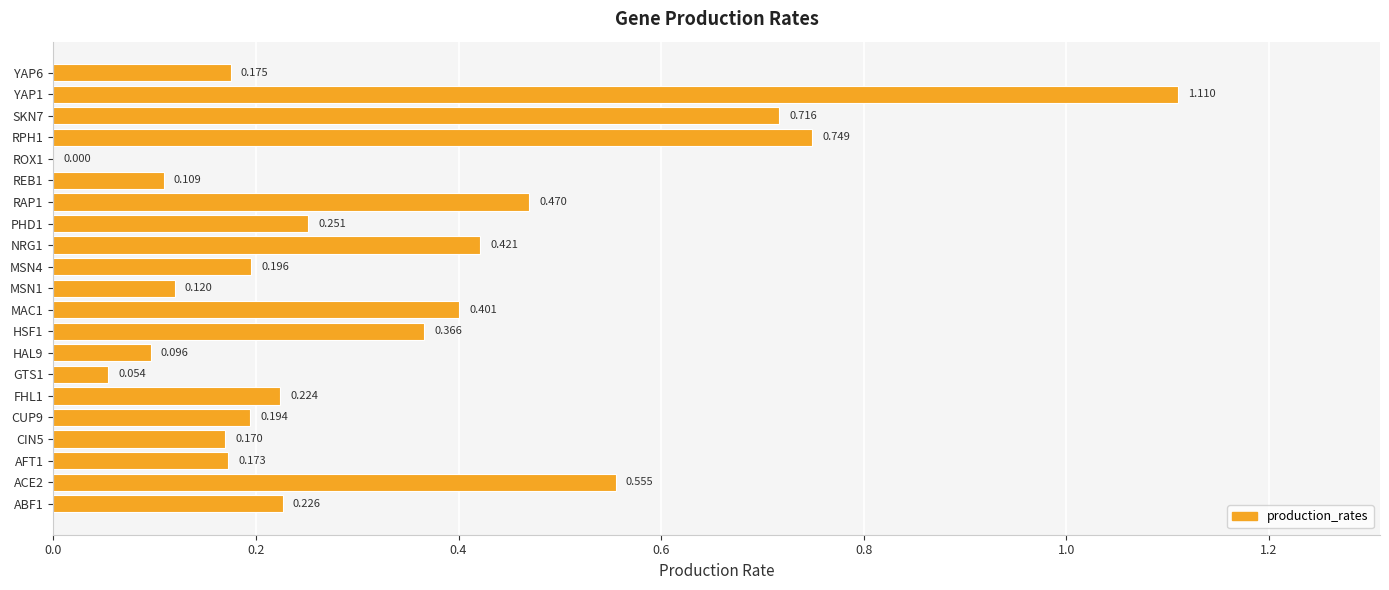

Count the number of categories in the chart.

21